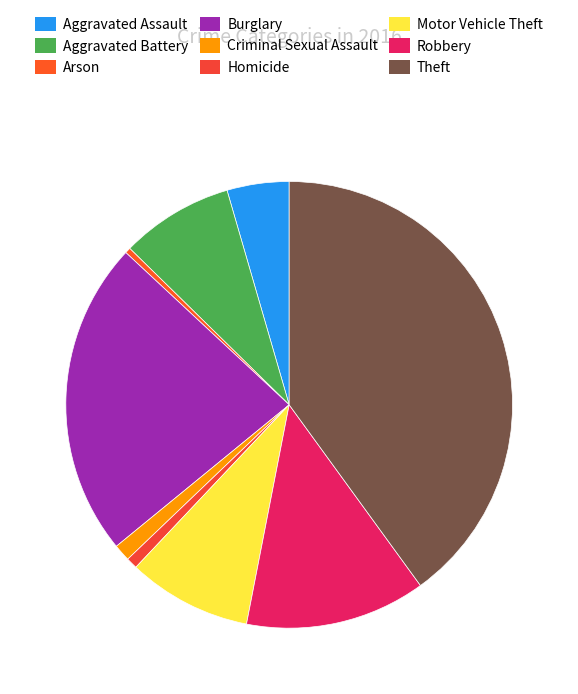

Which category has the biggest portion of the pie?

Theft